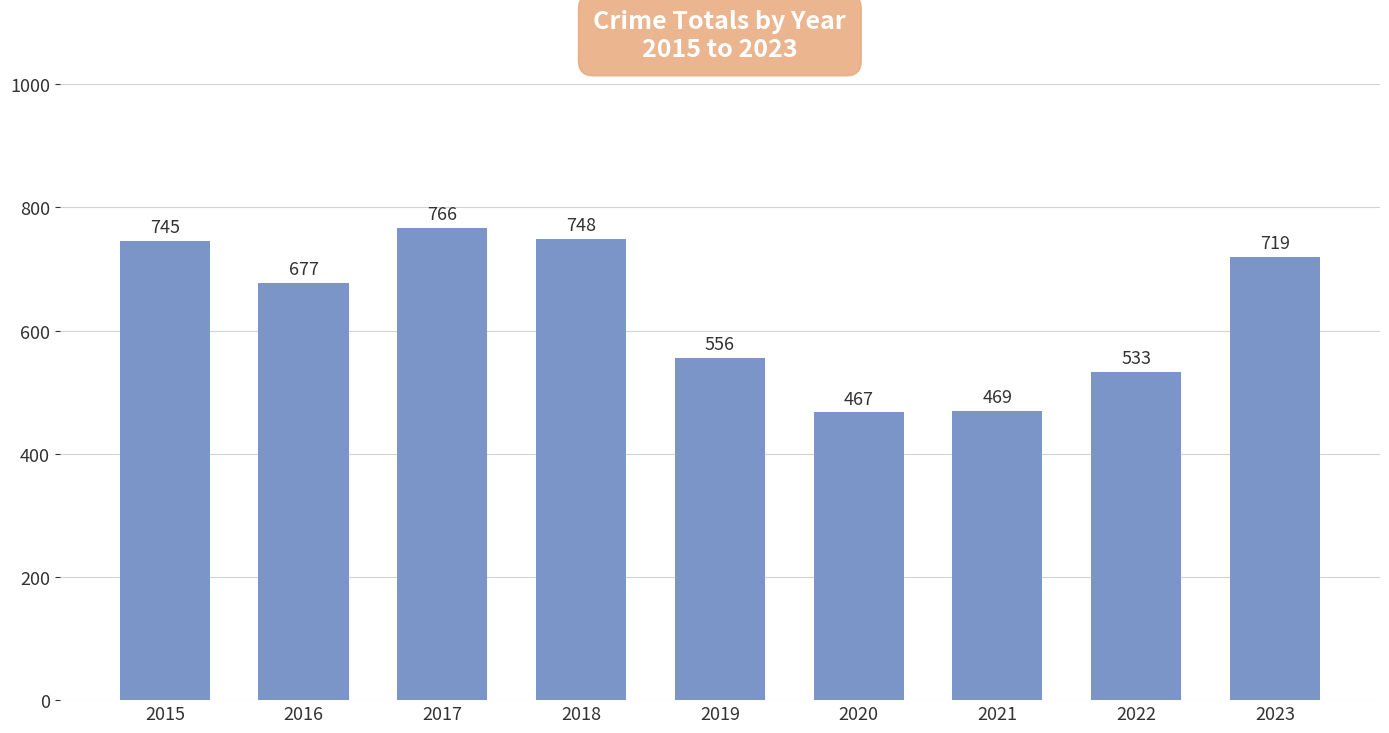

Which has a higher value, 2023 or 2022?

2023